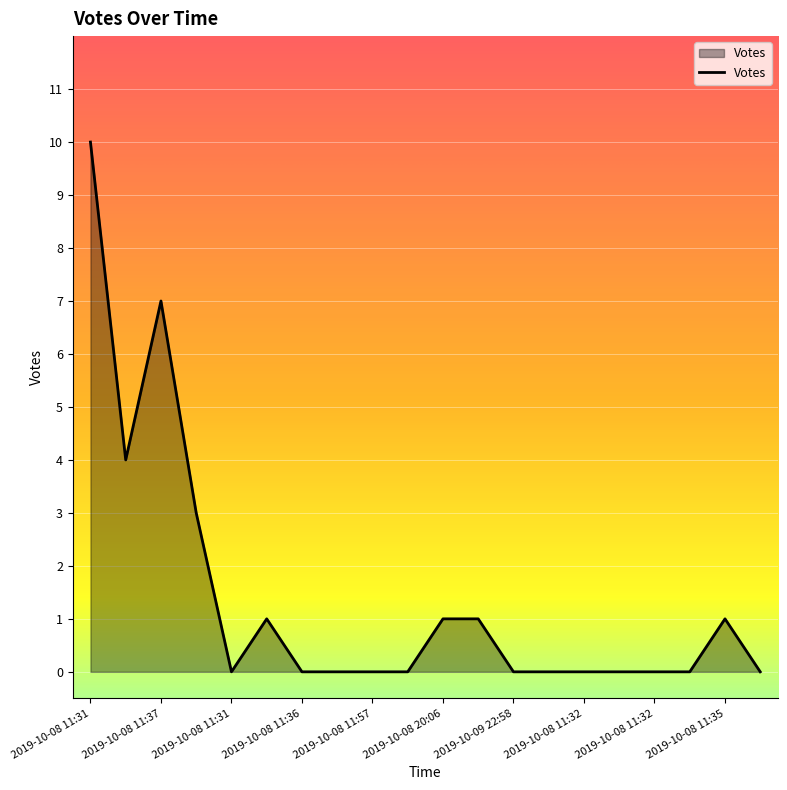

What is the greatest value displayed?

10